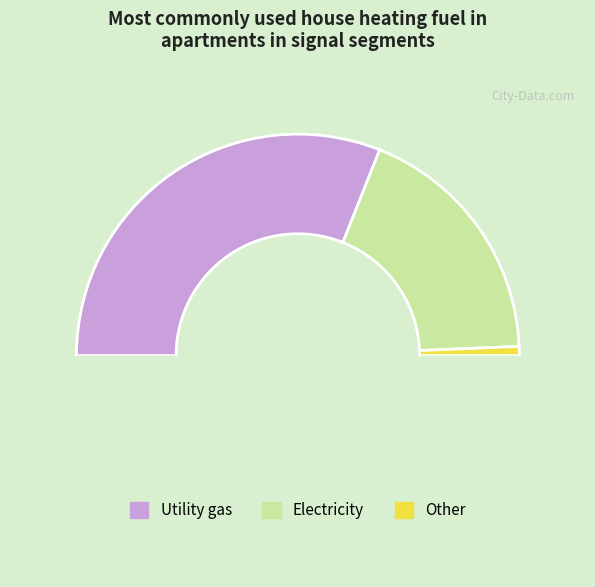

Is there any slice that represents more than half of the pie?

No